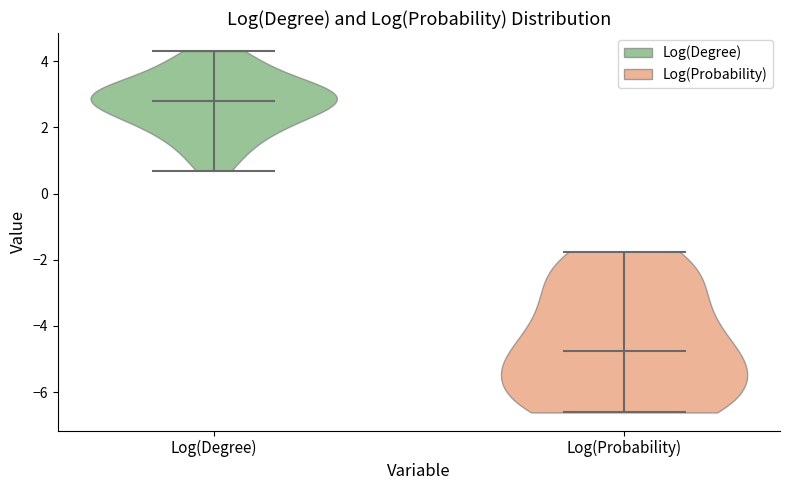

What is the highest point the violin for Log(Probability) reaches on the y-axis? The values are not printed on the chart, so give them approximately, as read against the axis.

-1.8